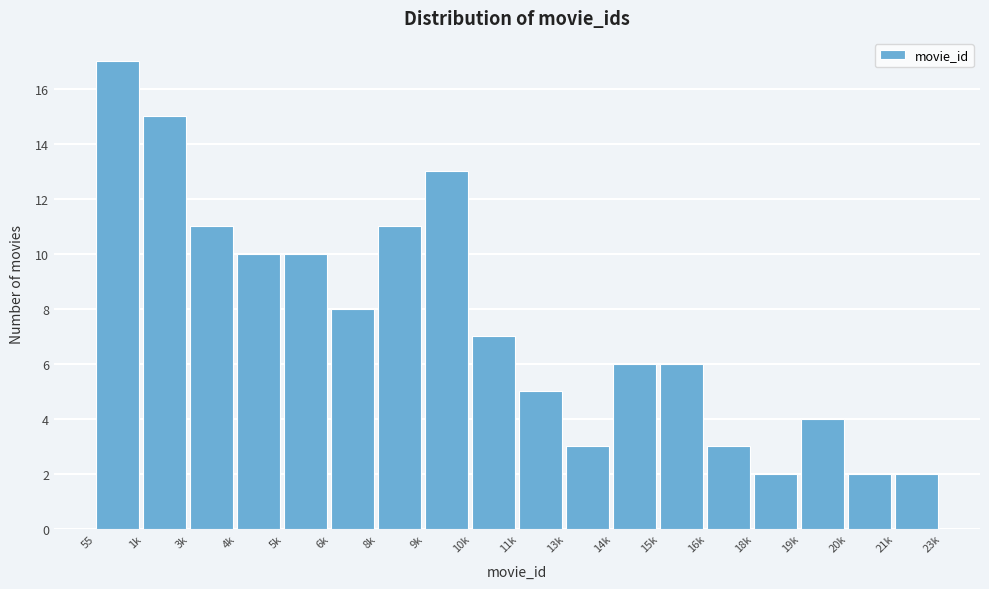

Reading right to left, list all the values displayed in this chart.

2	2	4	2	3	6	6	3	5	7	13	11	8	10	10	11	15	17